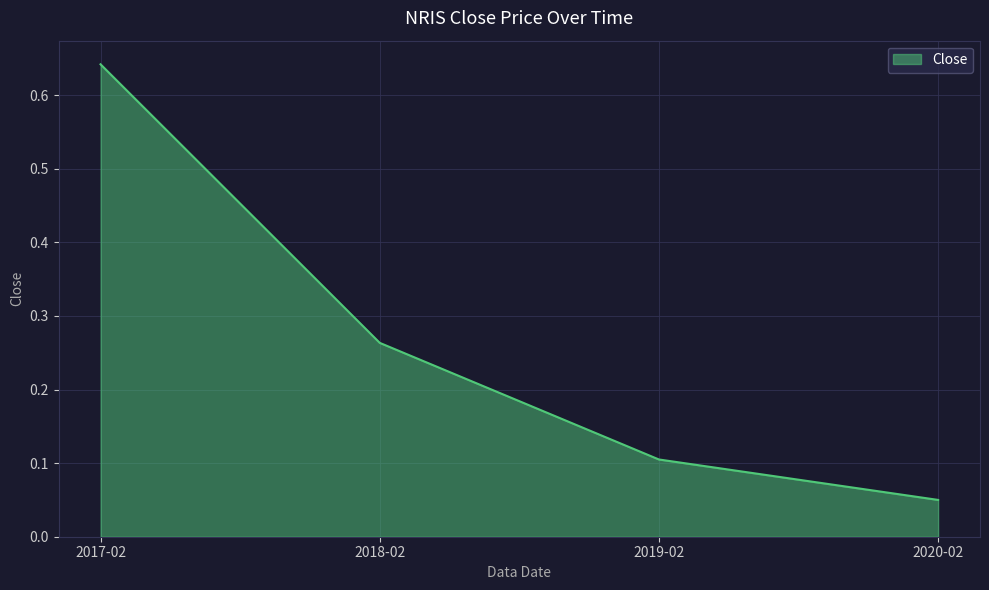

At which label is the value closest to 0?

2020-02